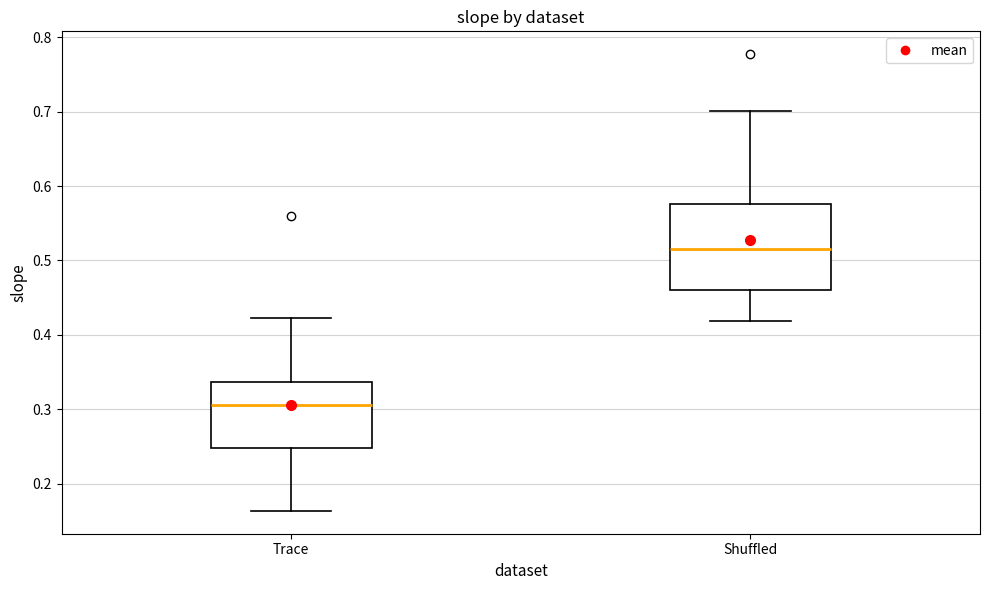

Which box is the tallest, from its lower edge to its upper edge?

Shuffled